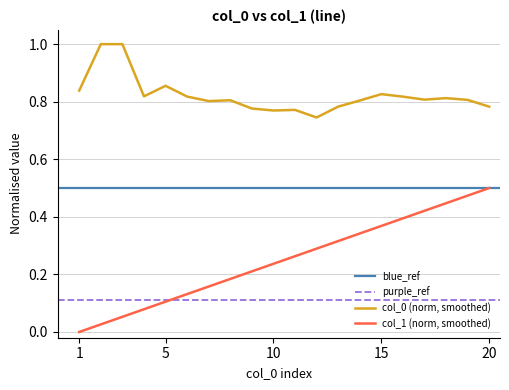

True or false: col_0 (norm, smoothed) and col_1 (norm, smoothed) intersect in this chart.

False